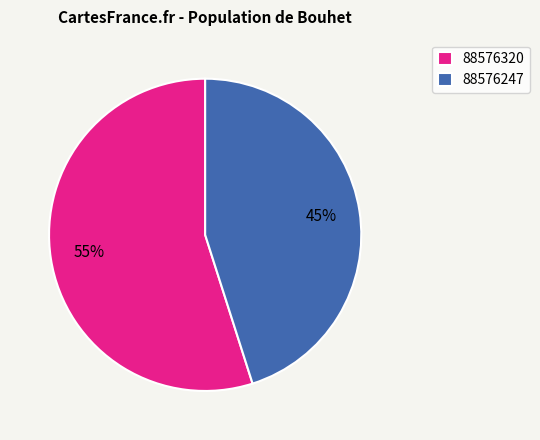

To the nearest percent, what is the average slice percentage?

50%